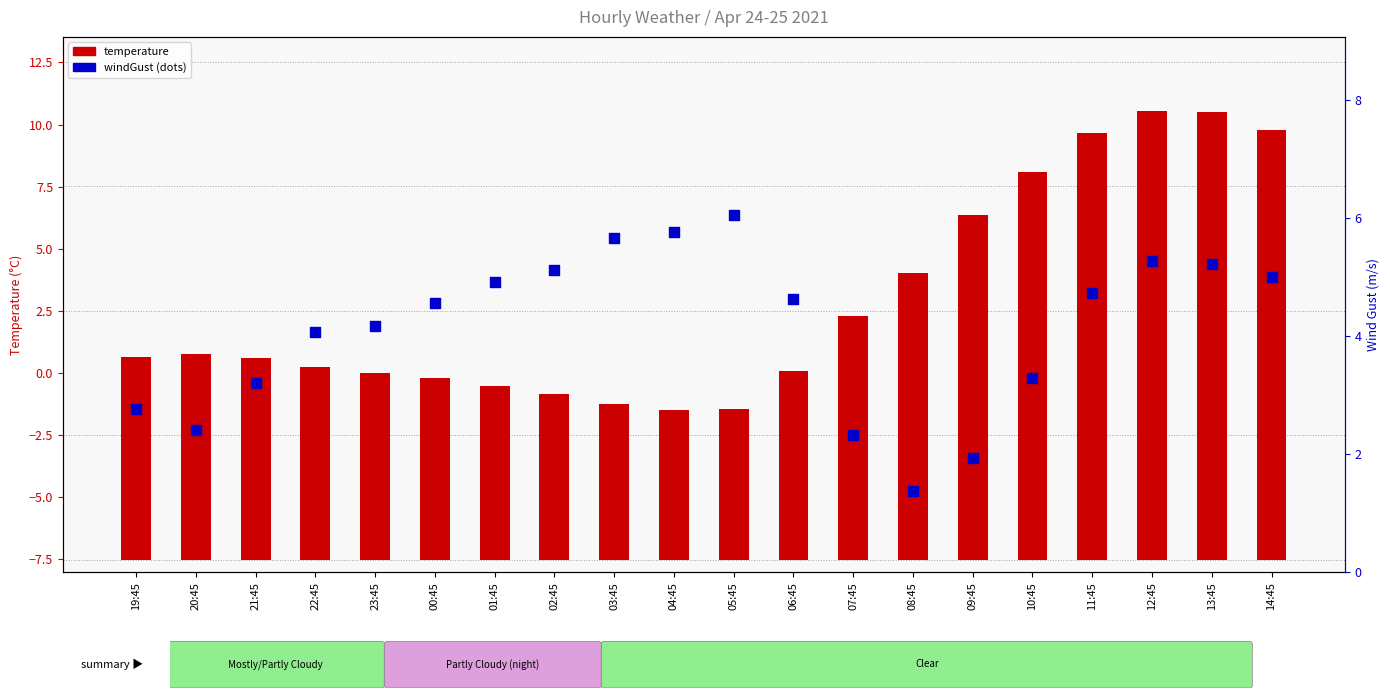

At which category is the sum across all series the highest?

12:45